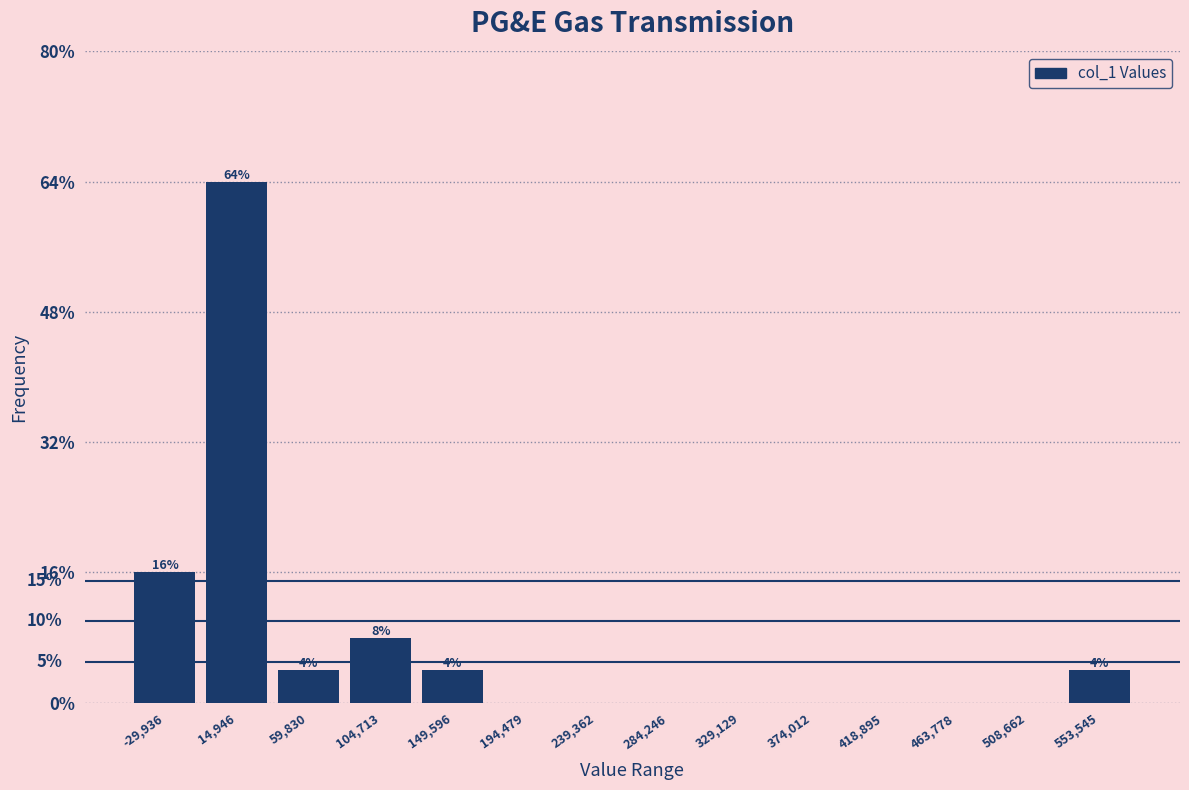

Which range on the x-axis has the tallest bar?

-5000 to 35000